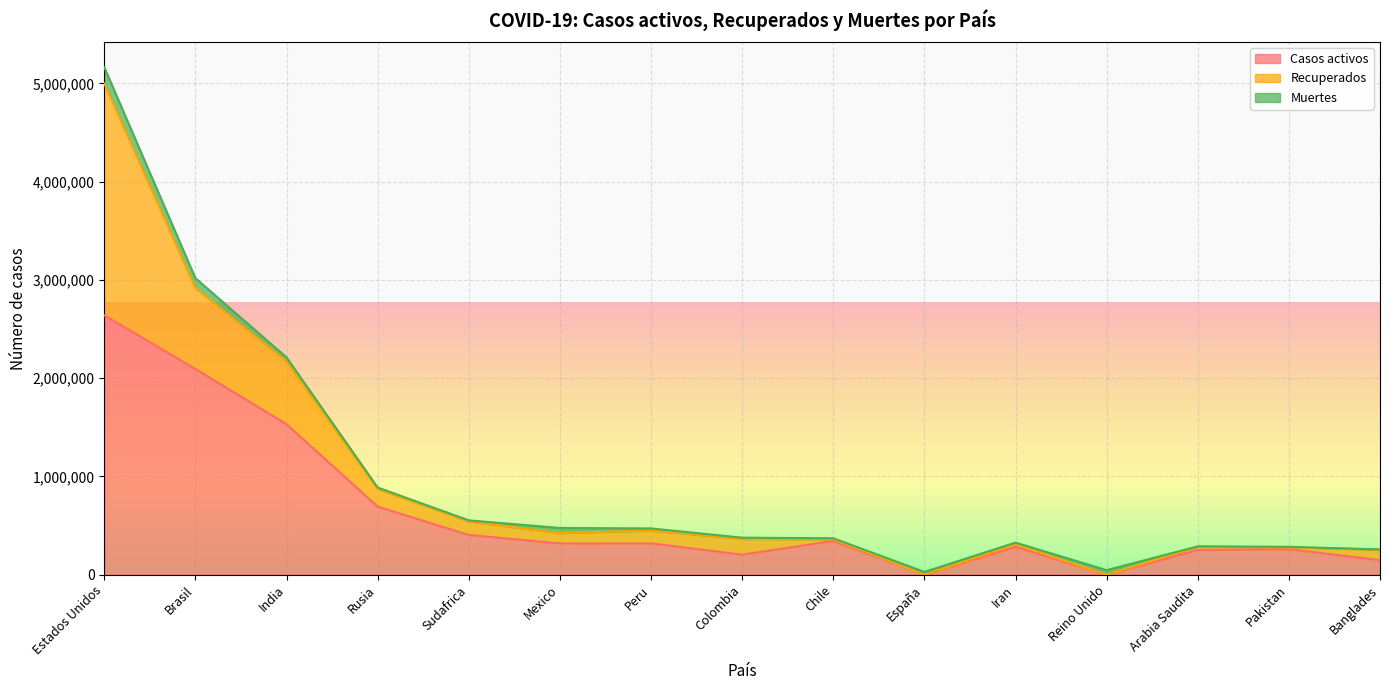

Which series has the largest total across all categories?

Casos activos